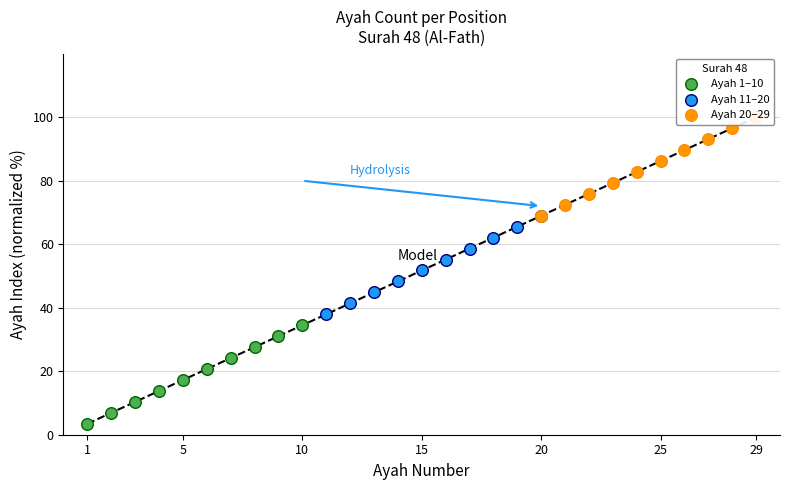

Which series contains the lowest Y value?

Ayah 1–10